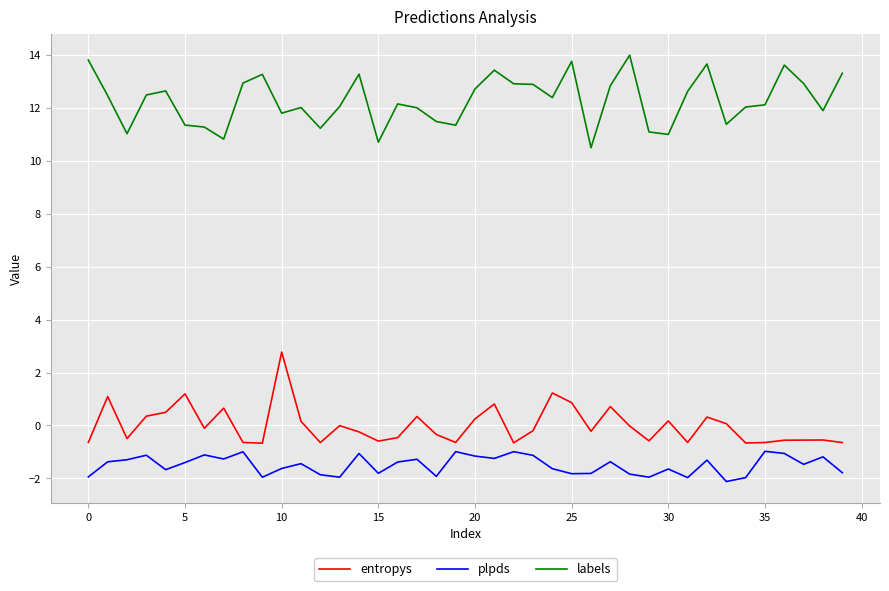

What is the difference between the maximum and minimum values in the labels series?

3.5